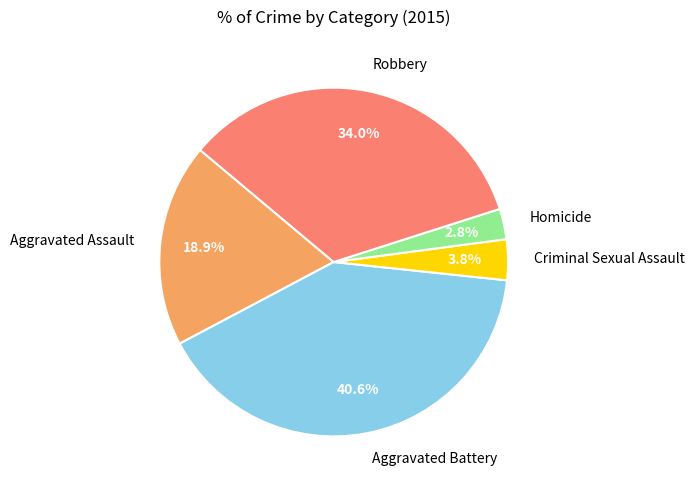

Which has a higher value, Robbery or Homicide?

Robbery